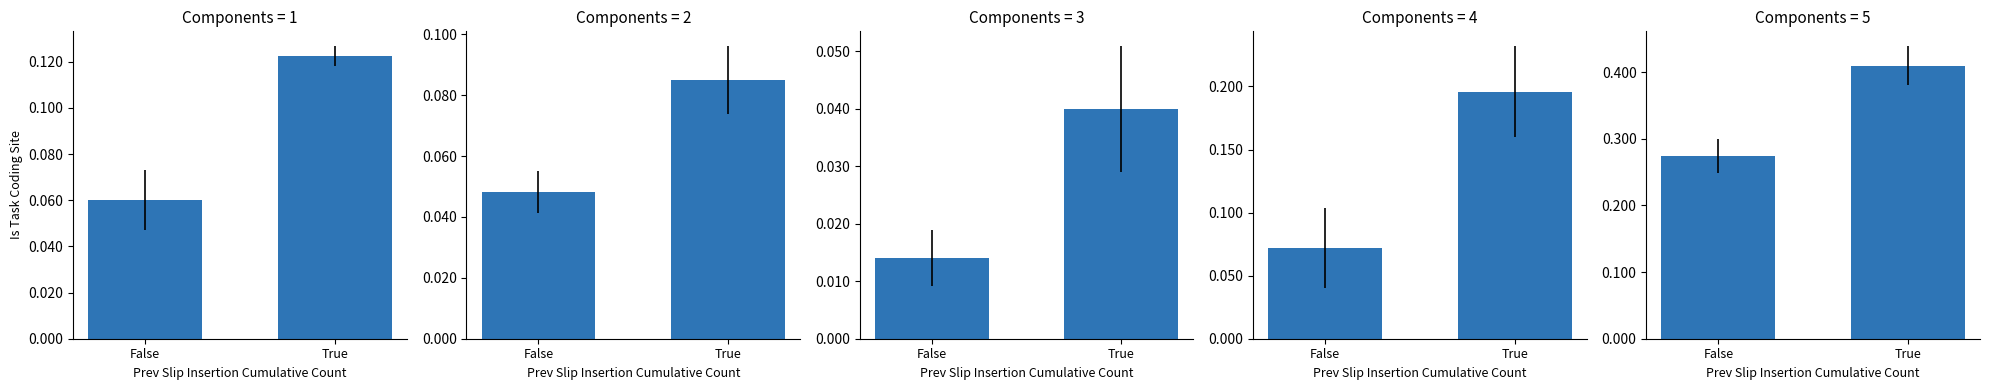

The value of Aggravated Assault at False is 0.0. True or false?

False